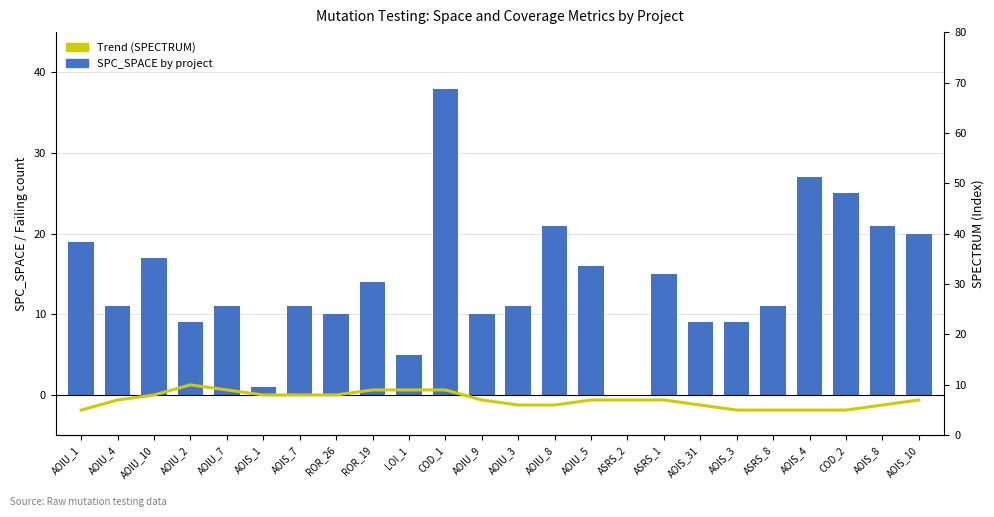

True or false: SPC_SPACE has a value of 9 at AOIU_2.

True